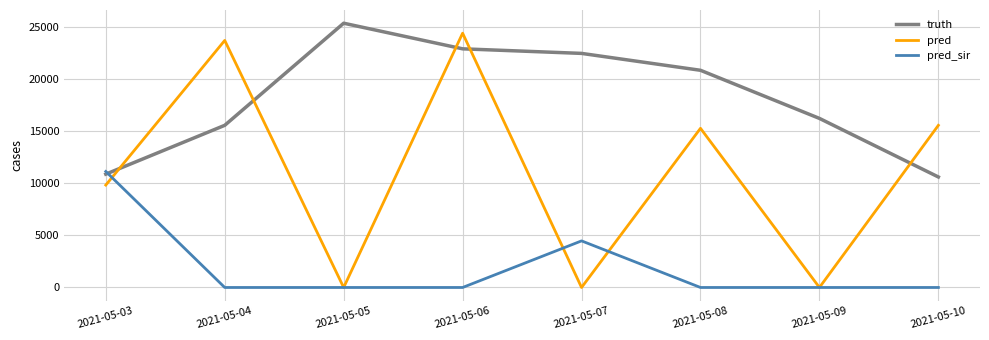

List the series in order of their overall mean, highest first.

truth, pred, pred_sir